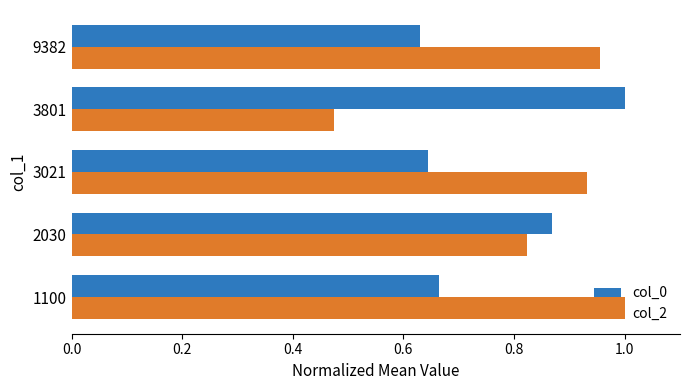

Which series has the largest range (max minus min)?

col_2